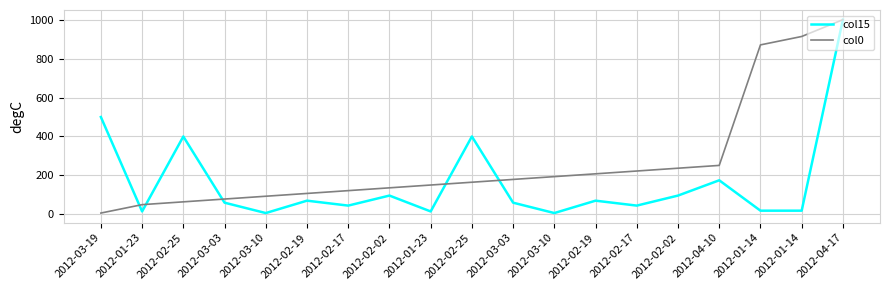

What are all the series names shown in the legend?

col15, col0